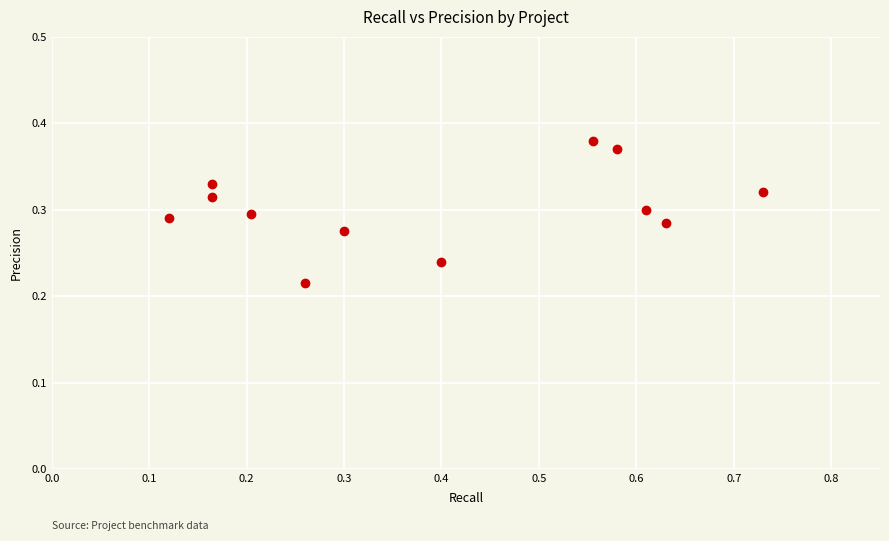

What is the range of X values (max minus min)?

0.6